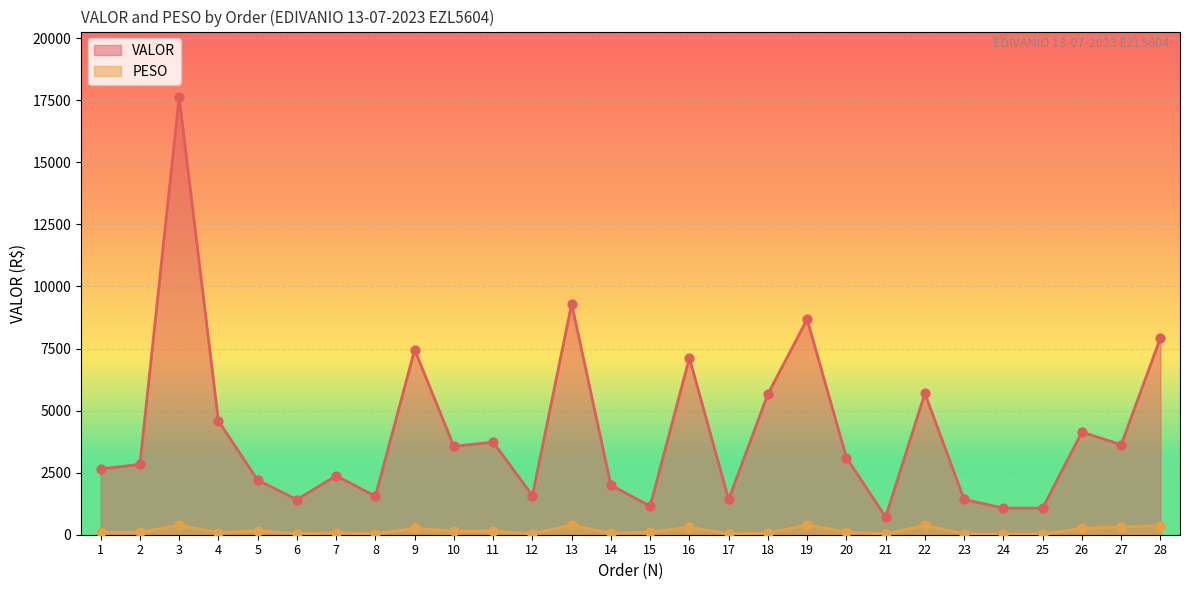

What are all the series names shown in the legend?

VALOR, PESO